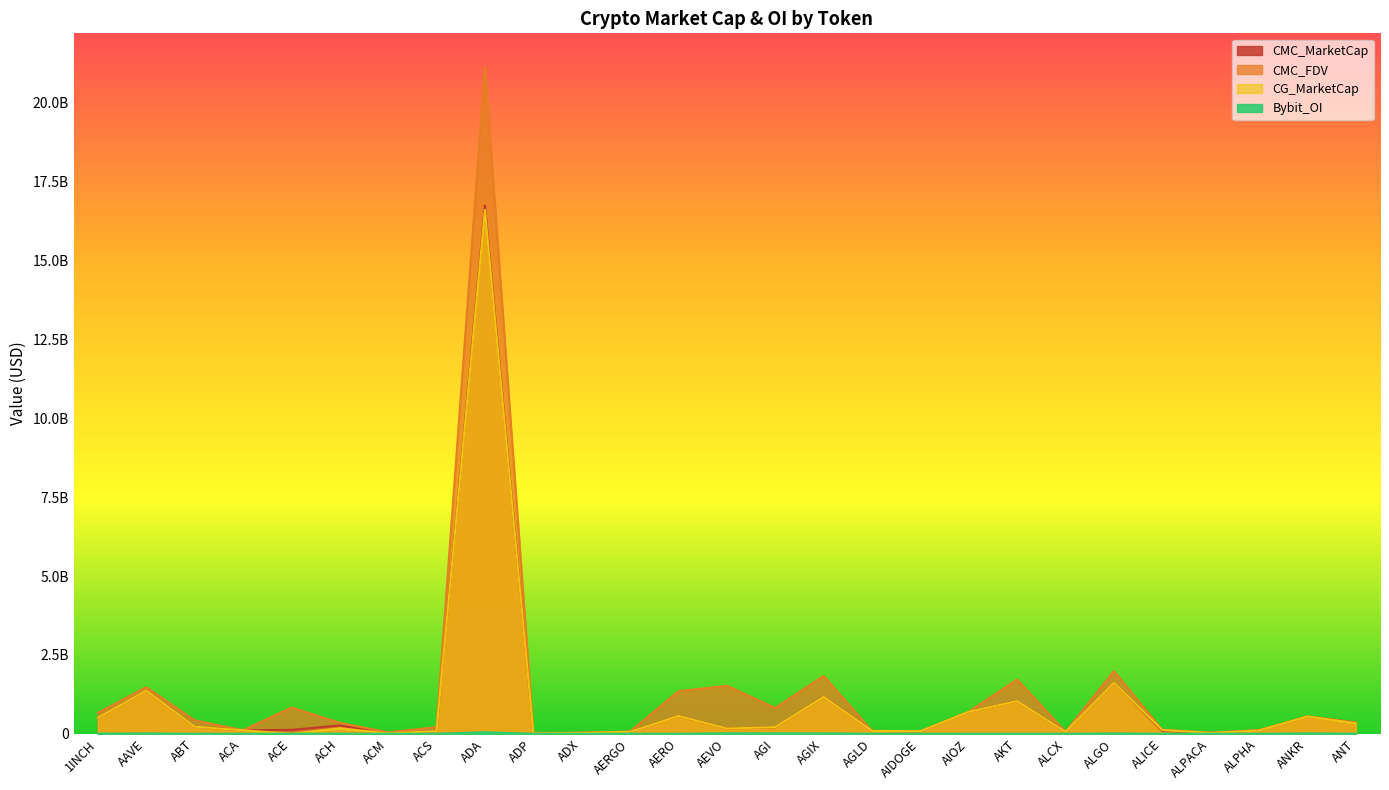

Between which two adjacent categories do CMC_FDV and CG_MarketCap first intersect?

AGIX and AGLD